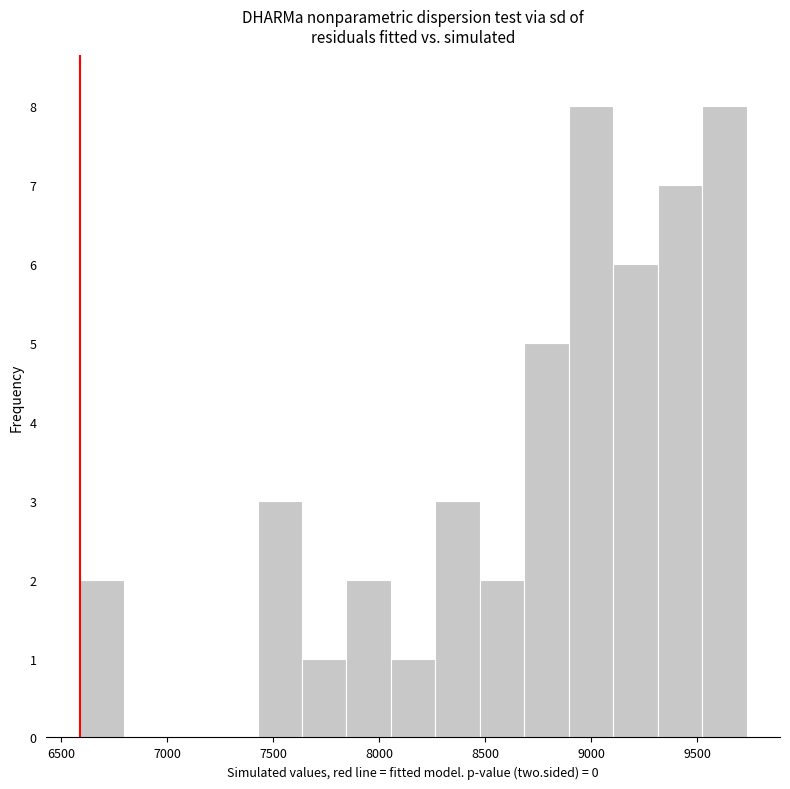

Reading left to right, transcribe this chart: for each bar, give the range it covers on the x-axis and its height. Neither the bar edges nor the heights are printed on the chart, so give them approximately, as read against the axes.

6600 to 6800: 2
6800 to 7000: 0
7000 to 7200: 0
7200 to 7450: 0
7450 to 7650: 3
7650 to 7850: 1
7850 to 8050: 2
8050 to 8250: 1
8250 to 8450: 3
8450 to 8700: 2
8700 to 8900: 5
8900 to 9100: 8
9100 to 9300: 6
9300 to 9500: 7
9500 to 9750: 8